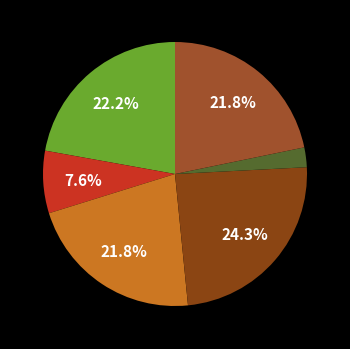

How many slices are in this pie chart?

6